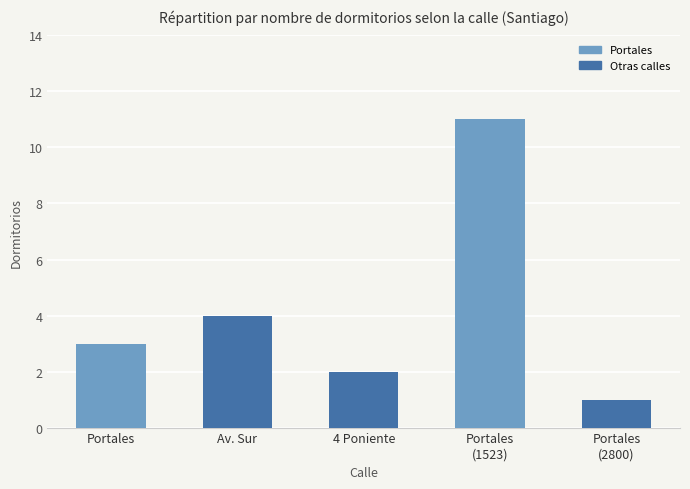

Approximately how many times larger is the value at Portales
(1523) compared to Portales?

3.7